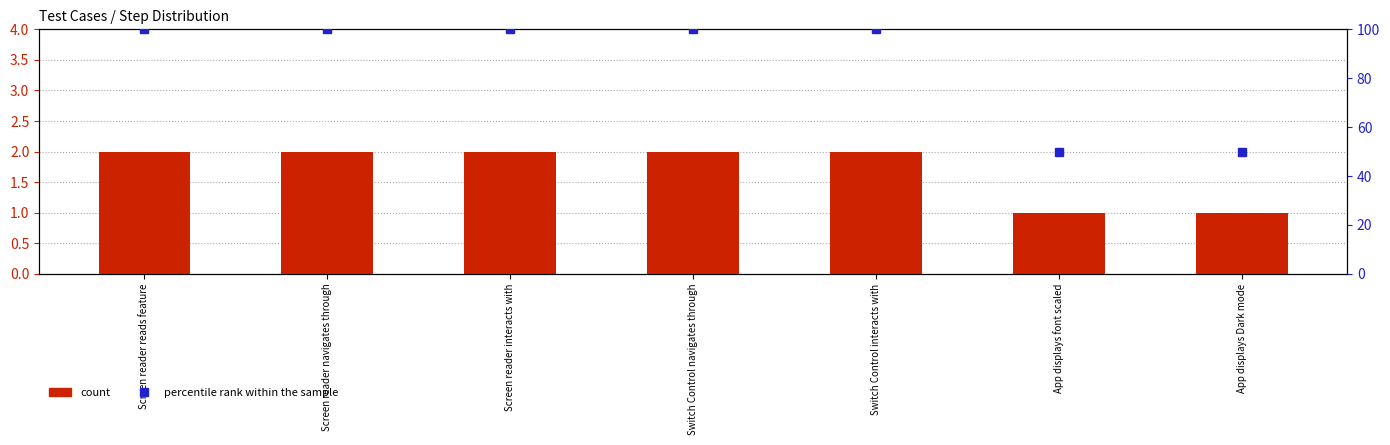

What is the average value of the percentile rank within the sample series?

86